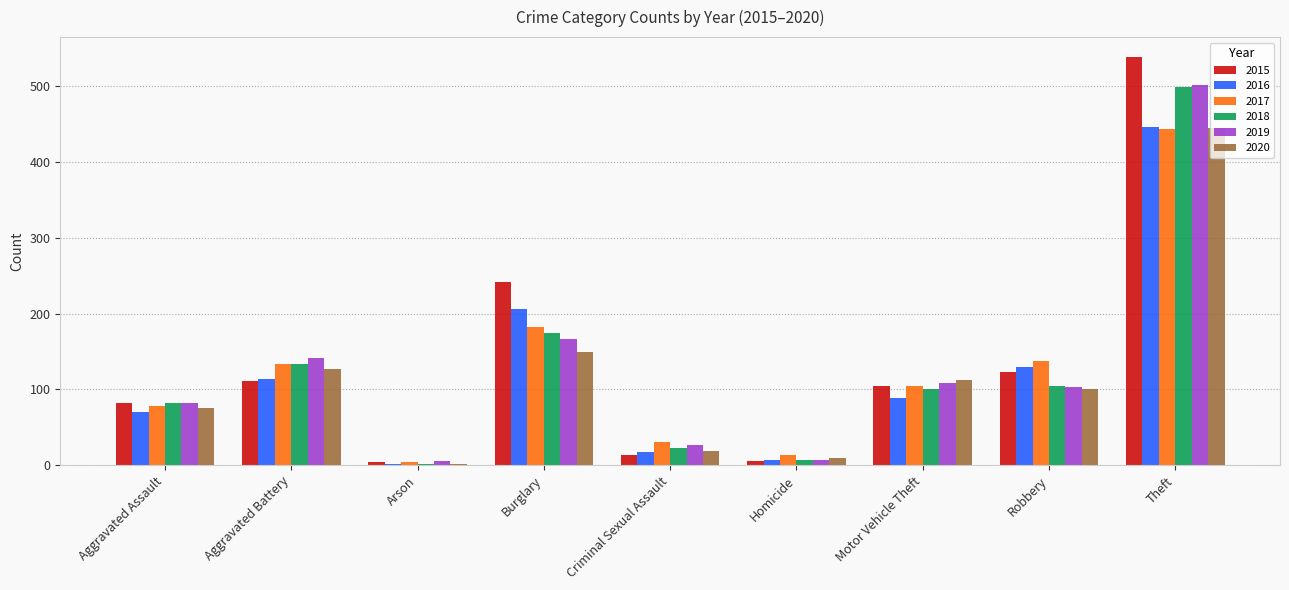

True or false: 2017 has a value of 104 at Motor Vehicle Theft.

True